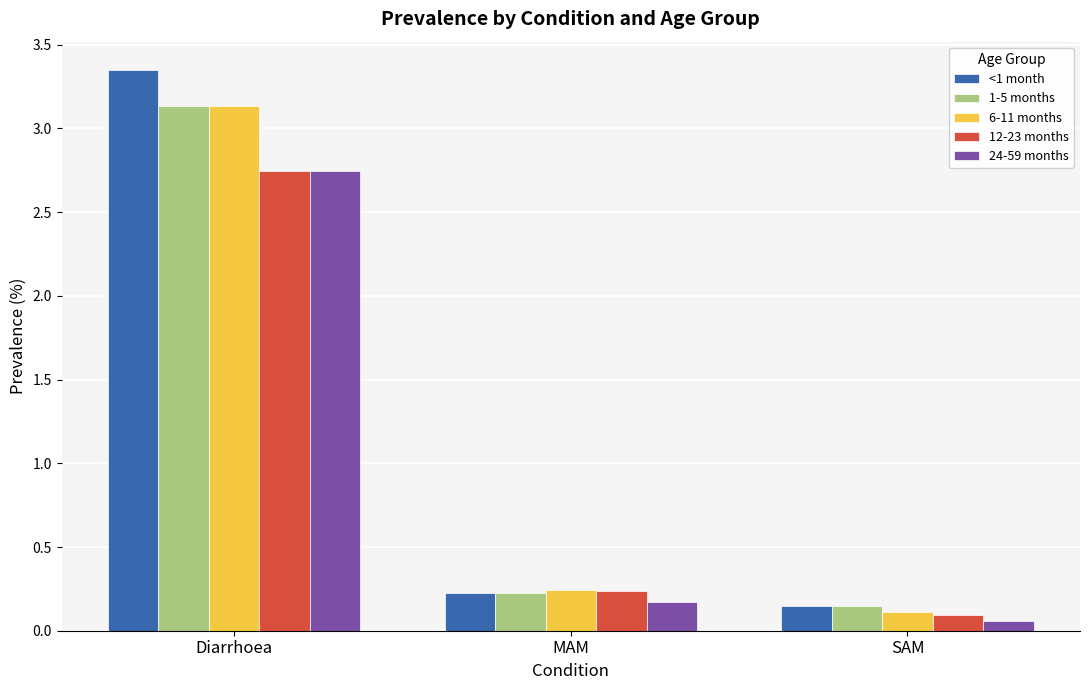

What is the label of the 1st bar from the right?

SAM